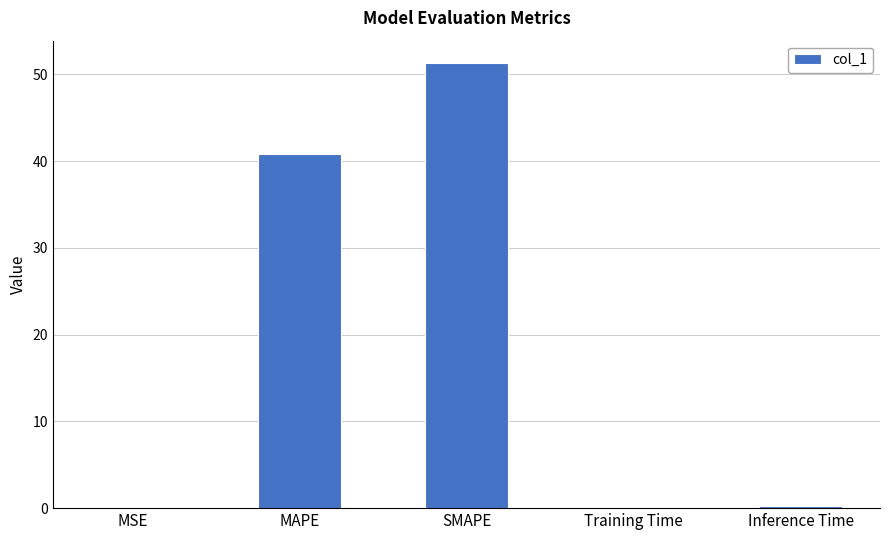

What is the greatest value displayed?

51.3